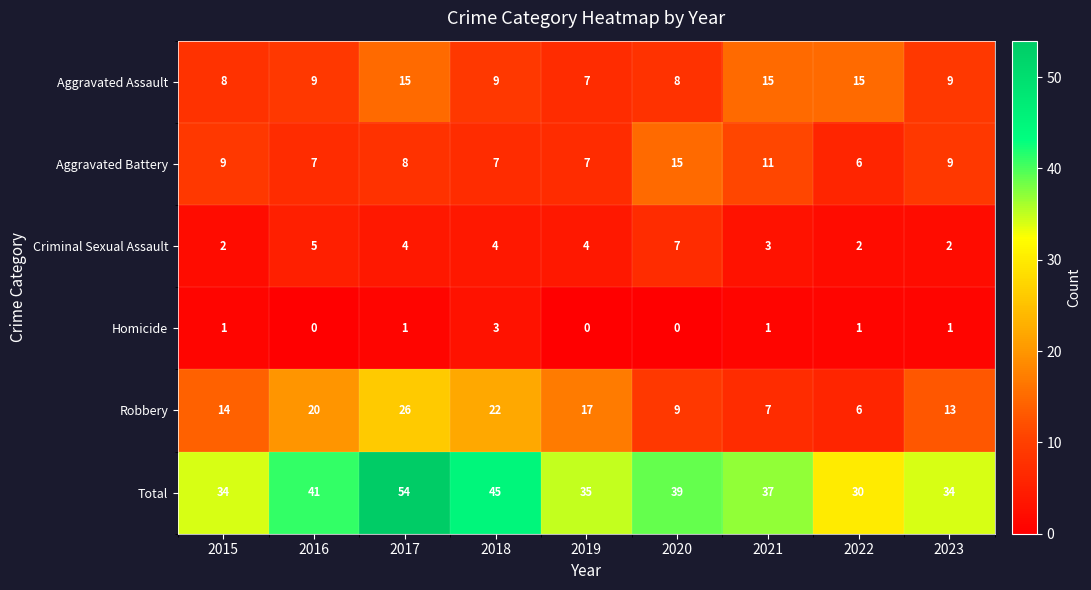

What is the spread (max minus min) of values at 2019?

35